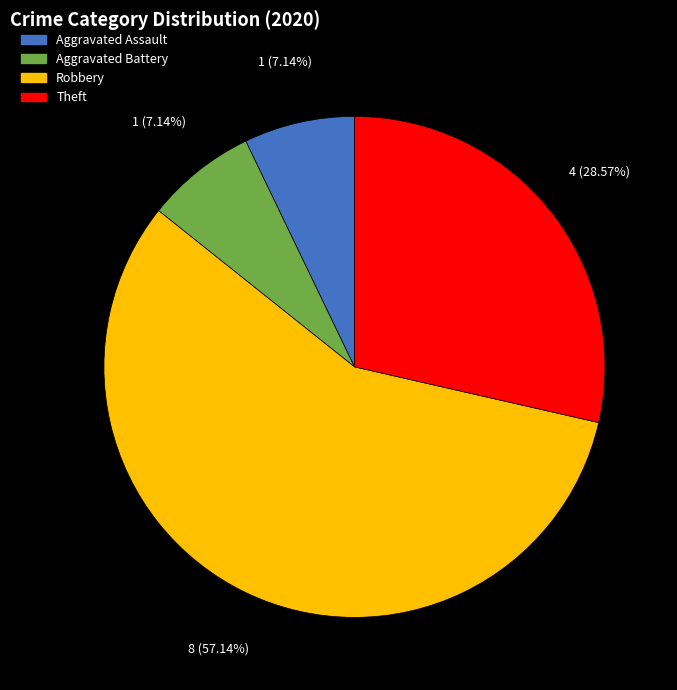

Does Theft represent more than half of the total?

No